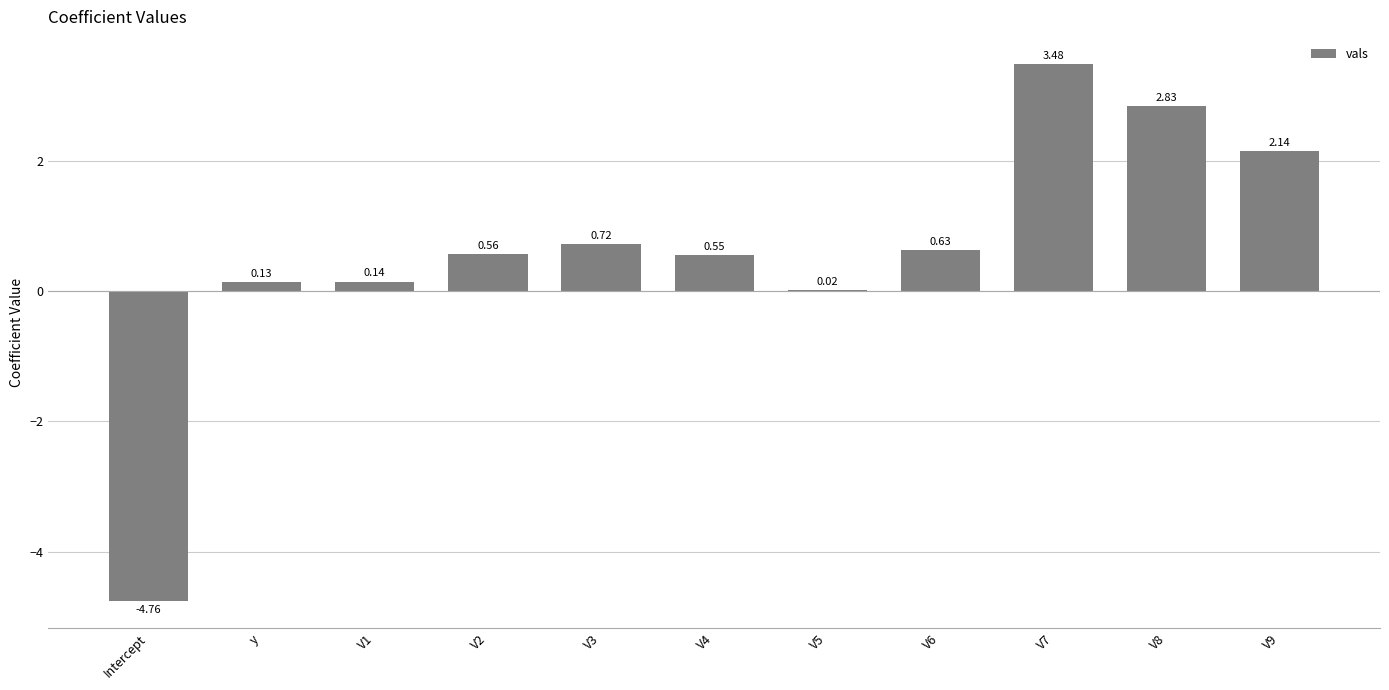

What is the greatest value displayed?

3.5